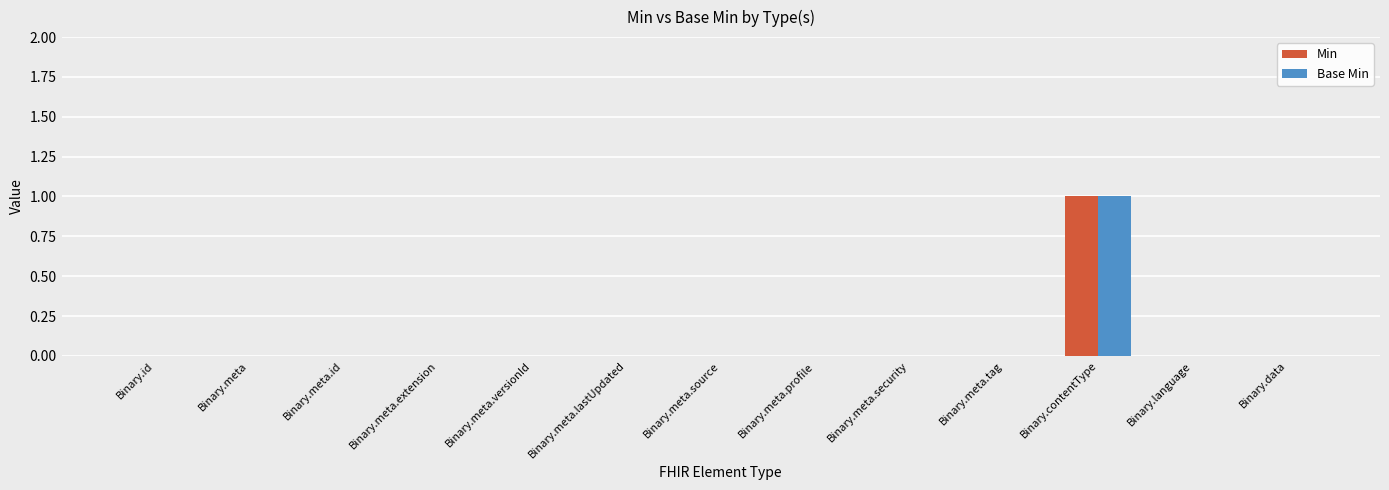

Which category has the highest value across all series?

Binary.contentType